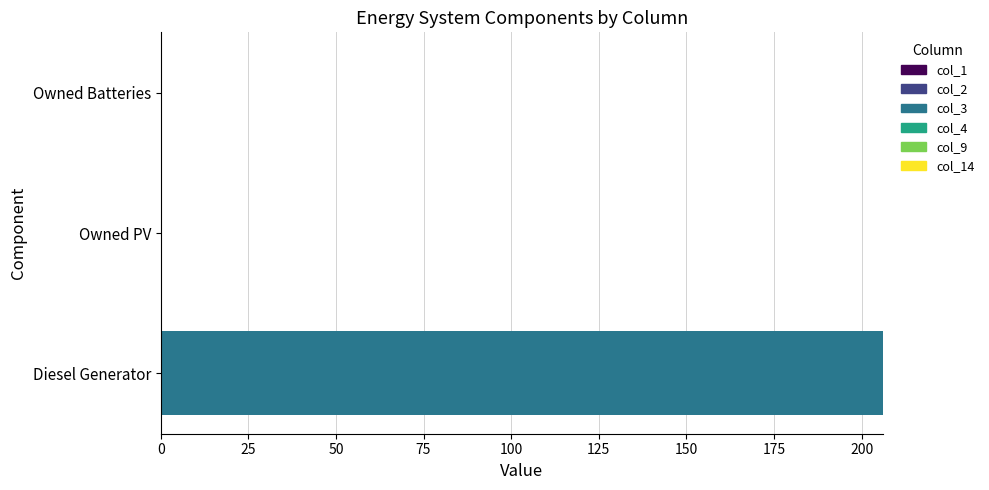

True or false: the data shows -73 at Owned Batteries.

False